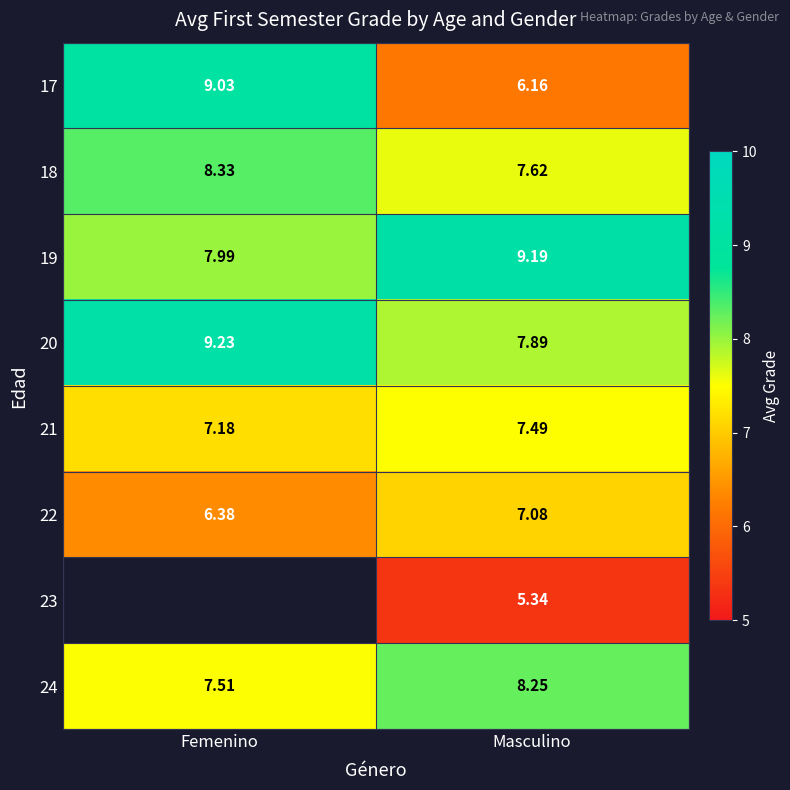

At which category does the chart reach its minimum across all series?

Masculino